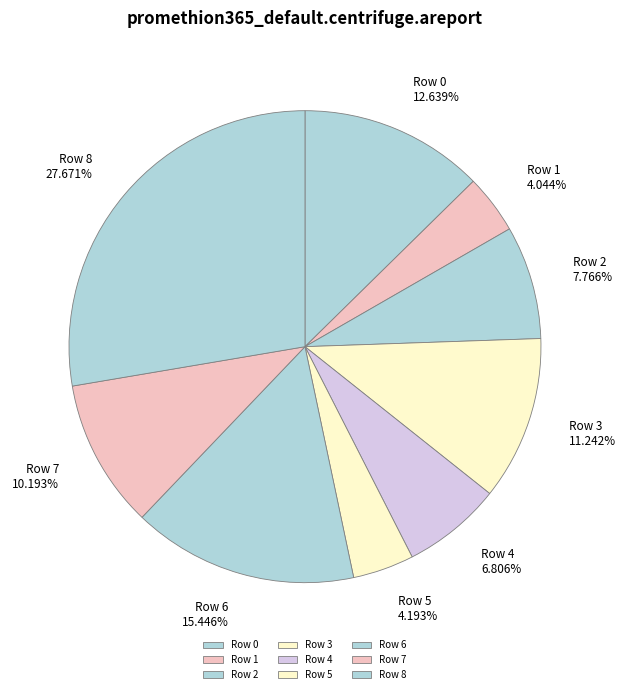

Which slice is the largest?

Row 8